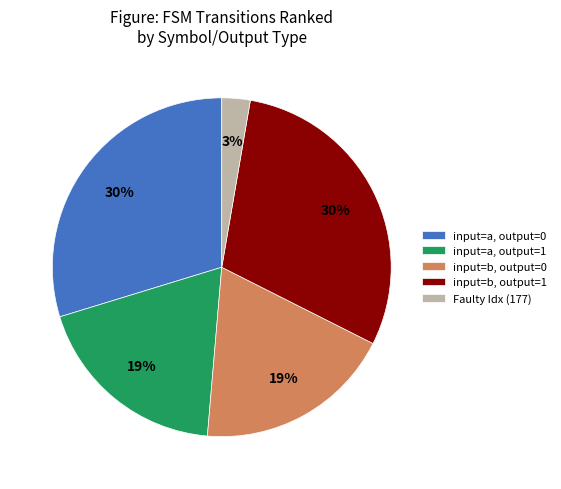

Is the sum of Faulty Idx (177) and input=a, output=1 greater than half?

No